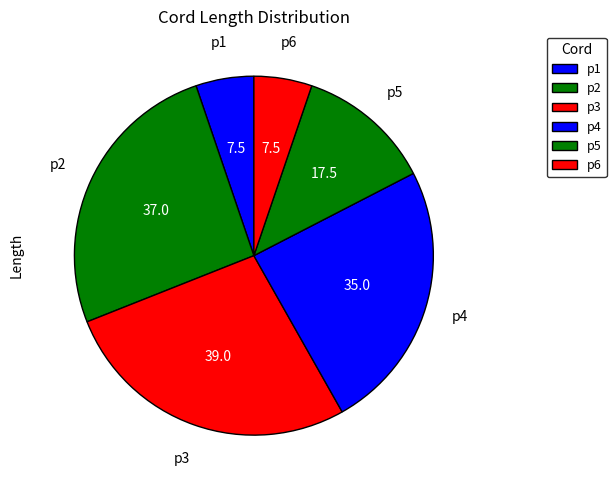

Is there any slice that represents more than half of the pie?

No